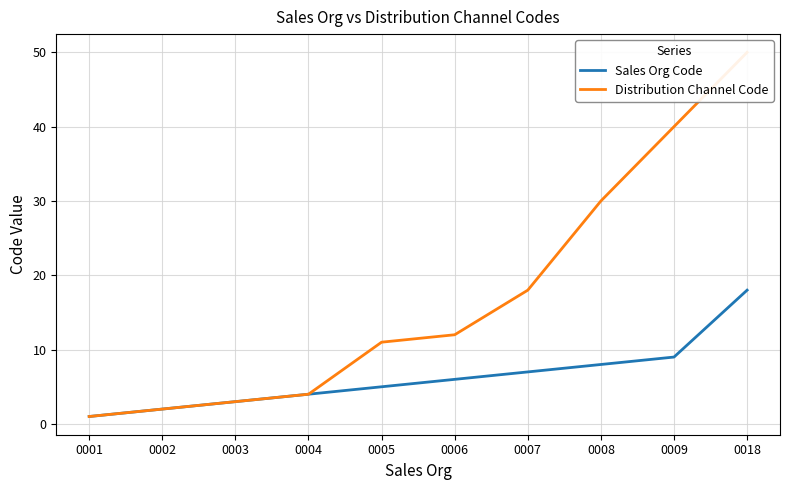

Is the value of Distribution Channel Code at 0009 greater than the value of Sales Org Code at 0004?

Yes